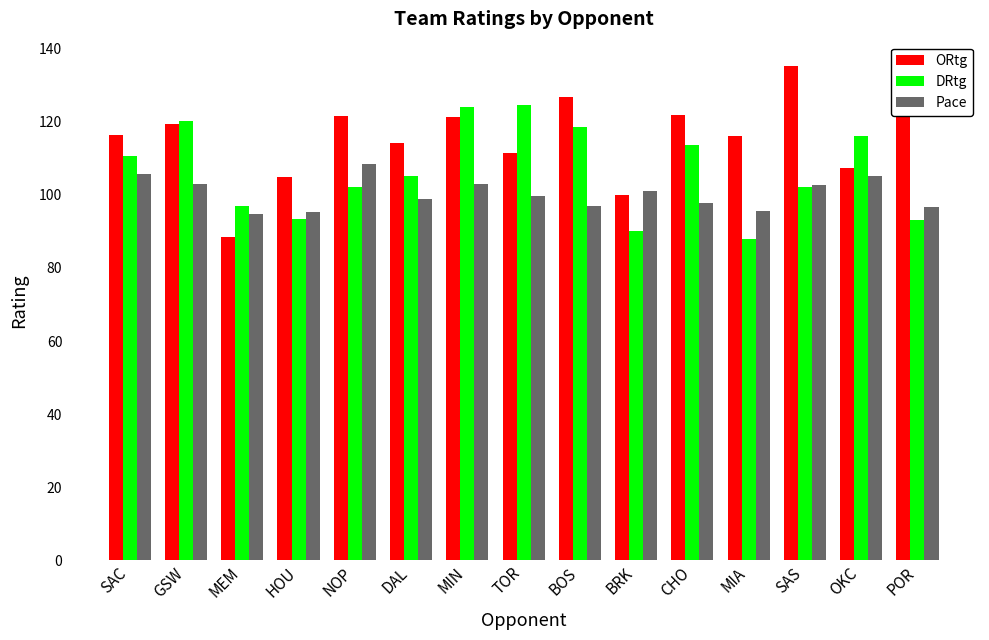

What is the difference between the highest and lowest values at SAC?

10.7